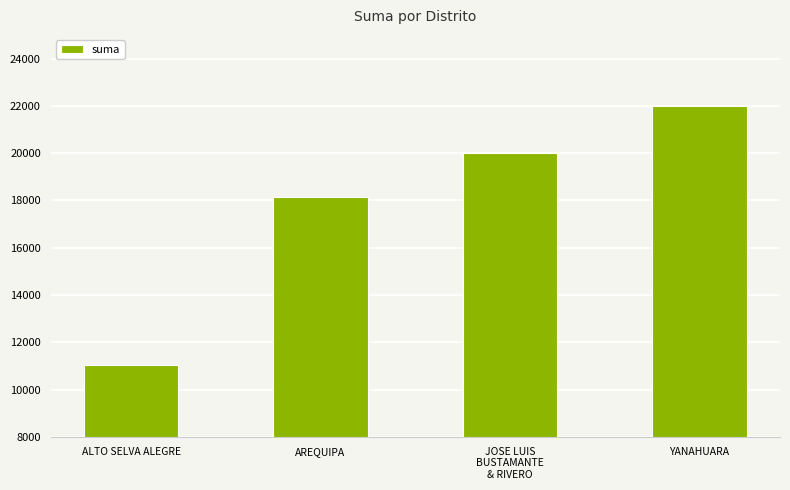

Reading left to right, extract all data points from this chart.

ALTO SELVA ALEGRE=11055.1	AREQUIPA=18155.0	JOSE LUIS
BUSTAMANTE
& RIVERO=20000.0	YANAHUARA=22000.0